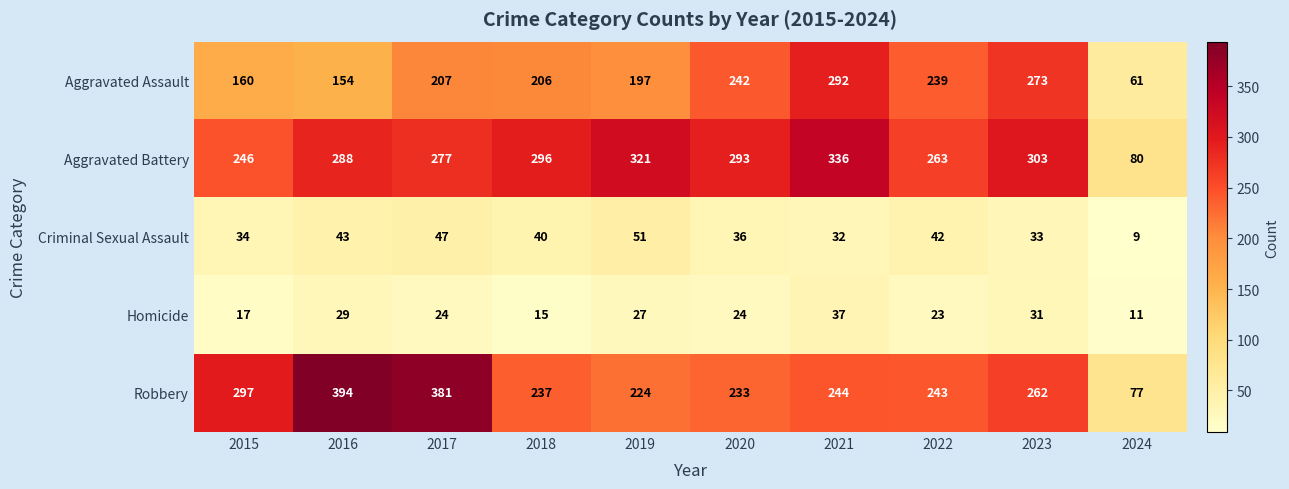

What is the minimum value shown in the chart?

9